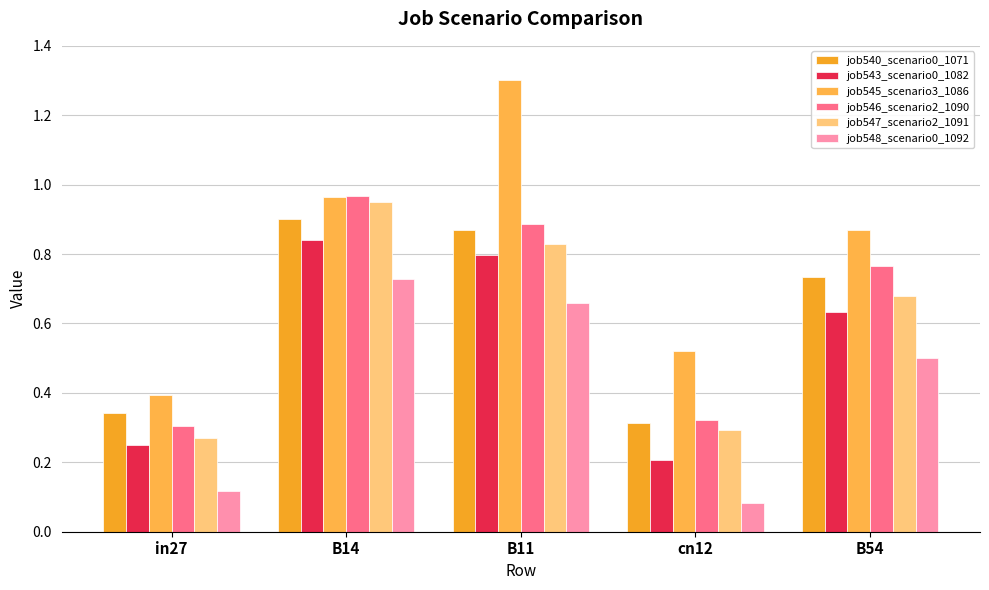

At which category is the sum across all series the highest?

B14